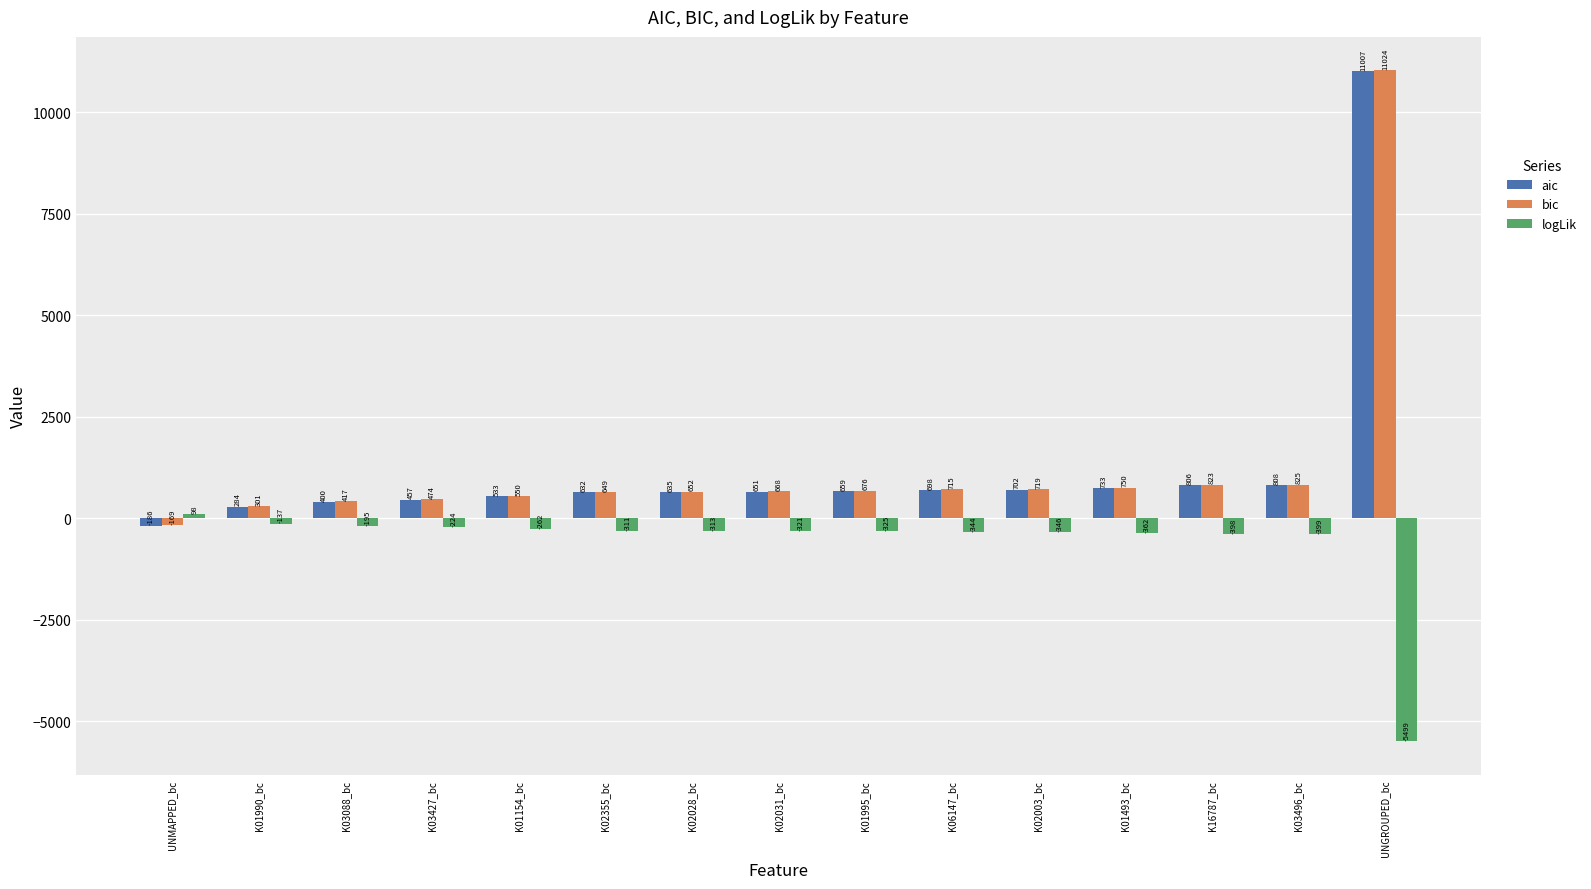

The logLik series shows 98.0 at UNMAPPED_bc. True or false?

True